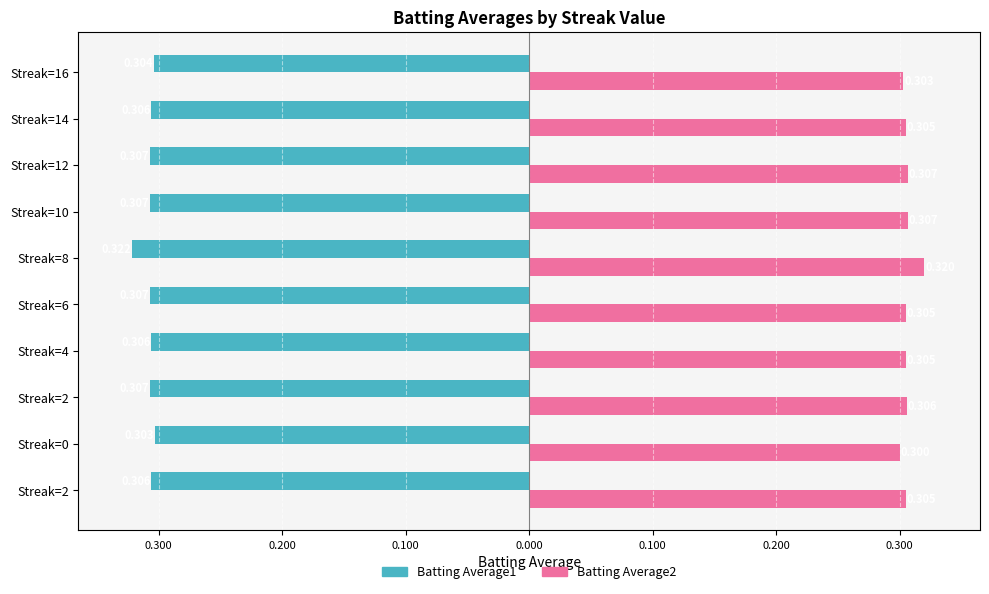

What are all the series names shown in the legend?

Batting Average1, Batting Average2